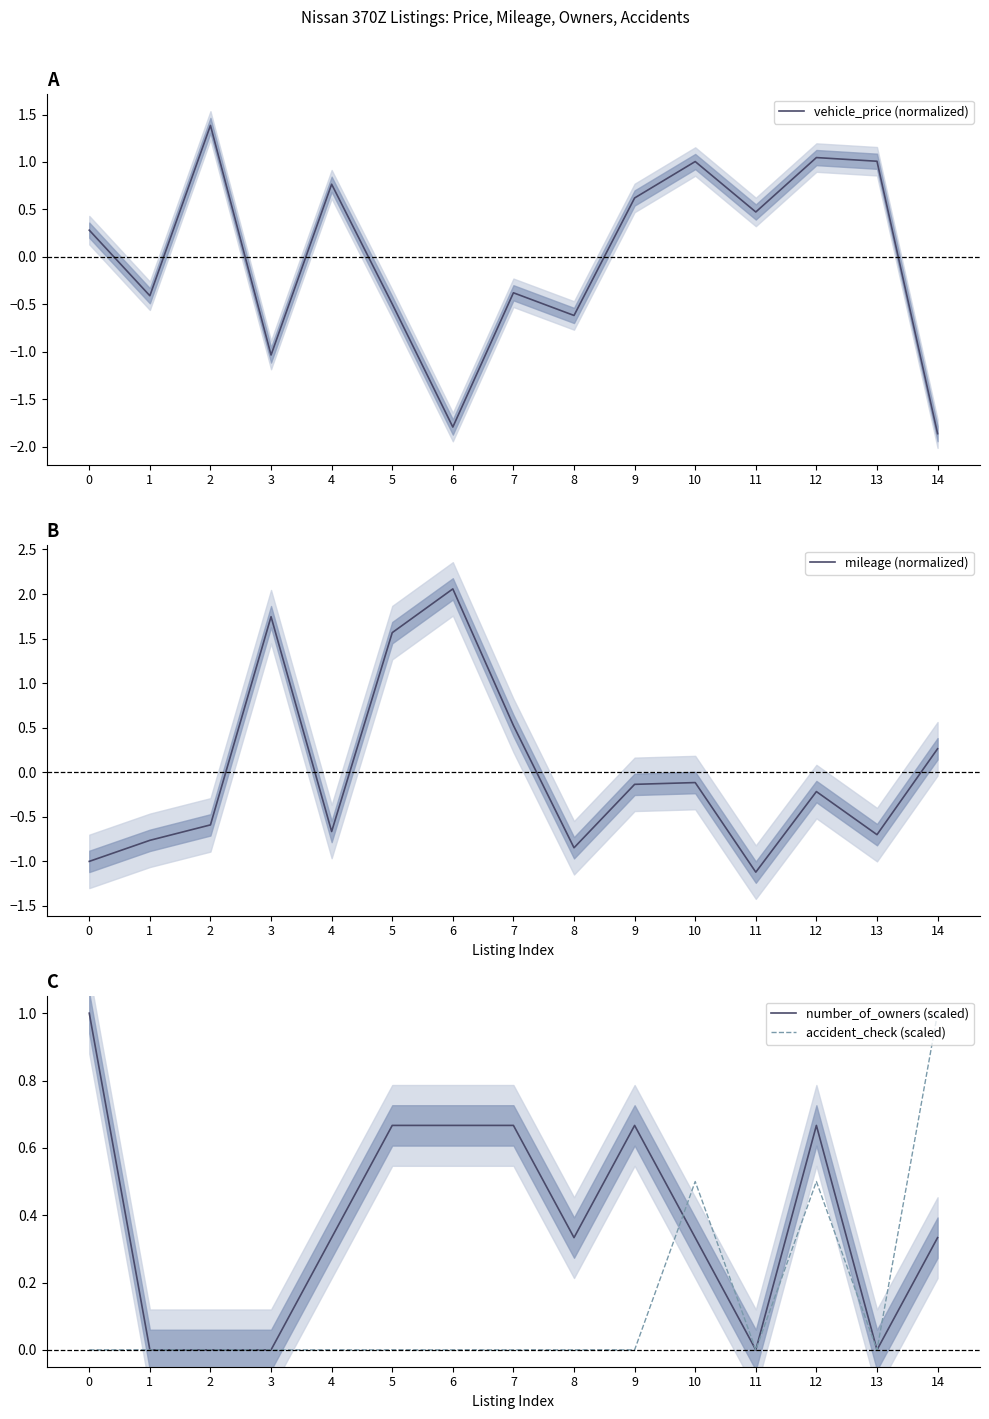

Which category has the highest value in the accident_check (scaled) series?

14